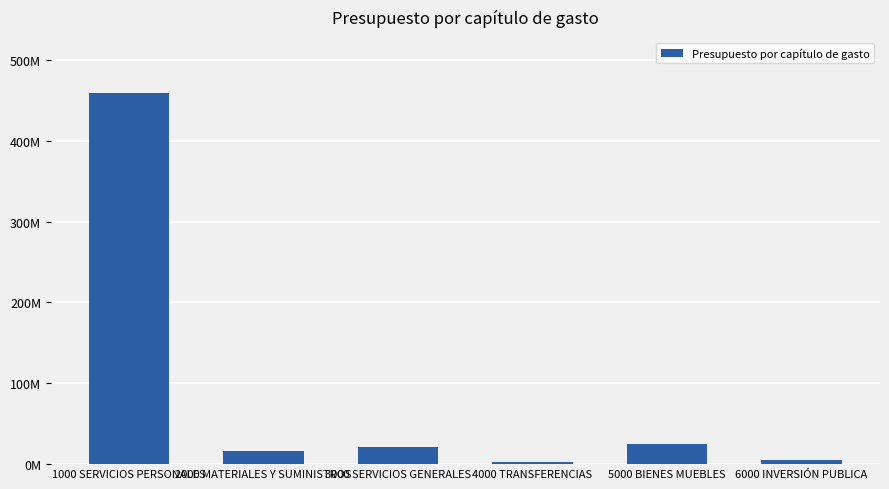

What position from the left is 1000 SERVICIOS PERSONALES?

1